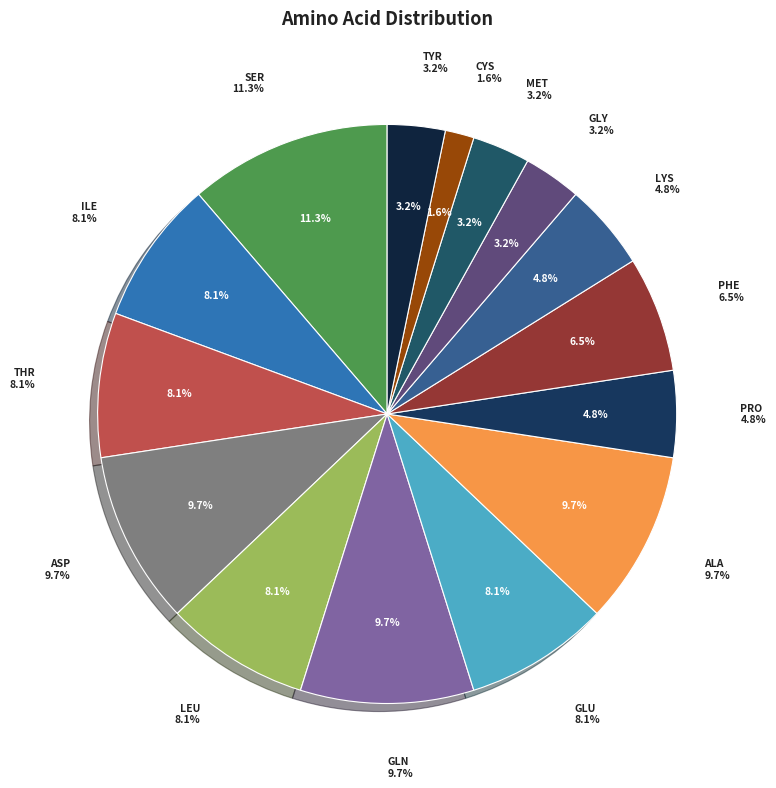

What portion of the pie excludes LEU?

91.9%